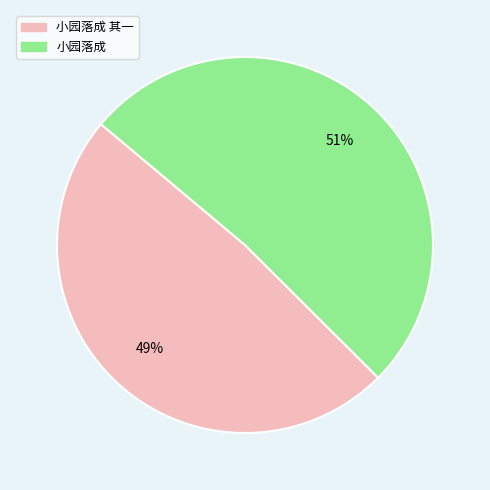

Count the number of slices in the pie.

2